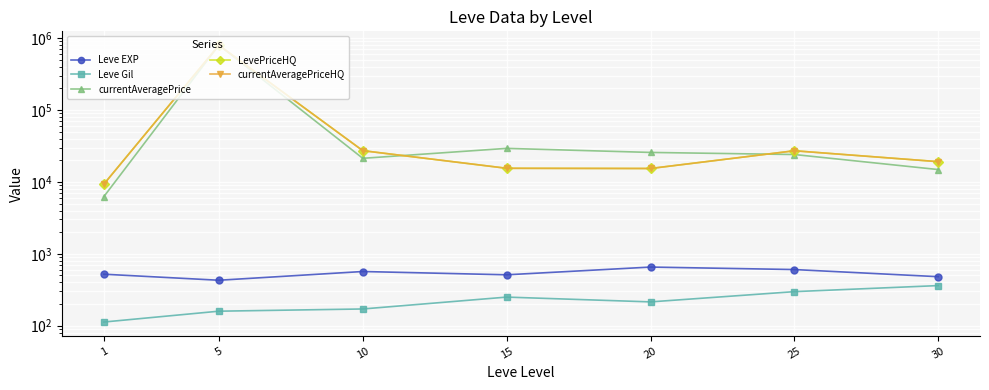

What are all the series names shown in the legend?

Leve EXP, Leve Gil, currentAveragePrice, LevePriceHQ, currentAveragePriceHQ